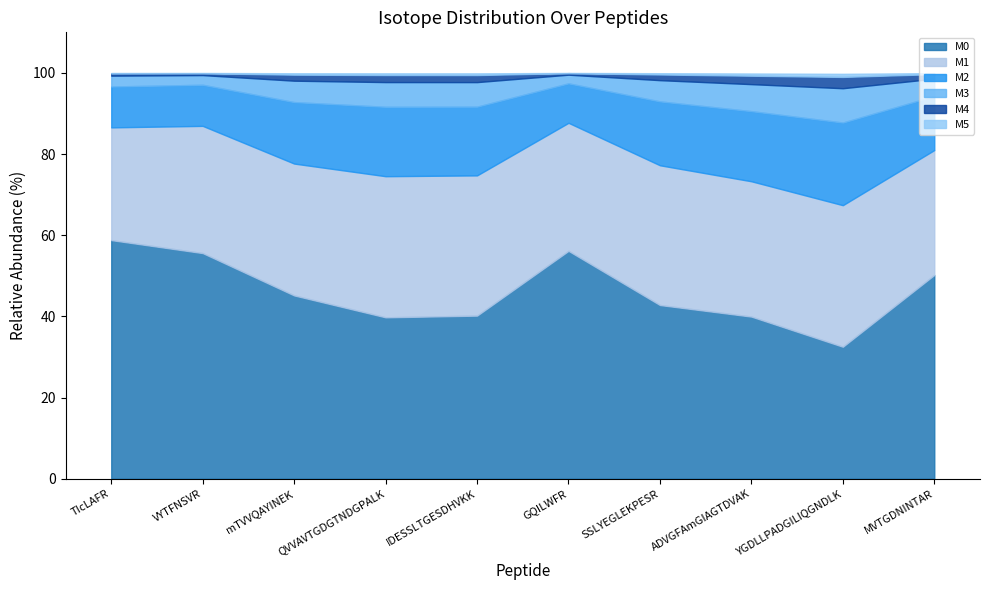

At which category is the sum across all series the highest?

GQILWFR